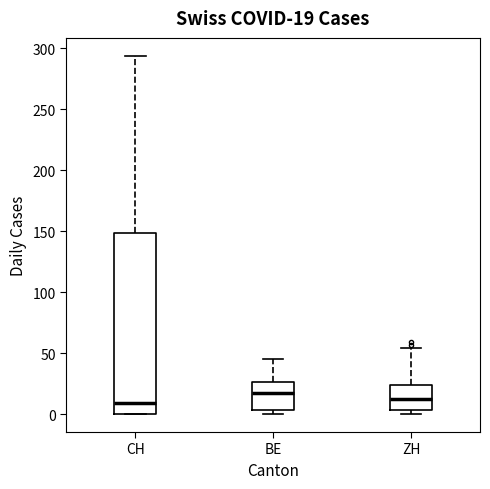

Which box is the tallest, from its lower edge to its upper edge?

CH